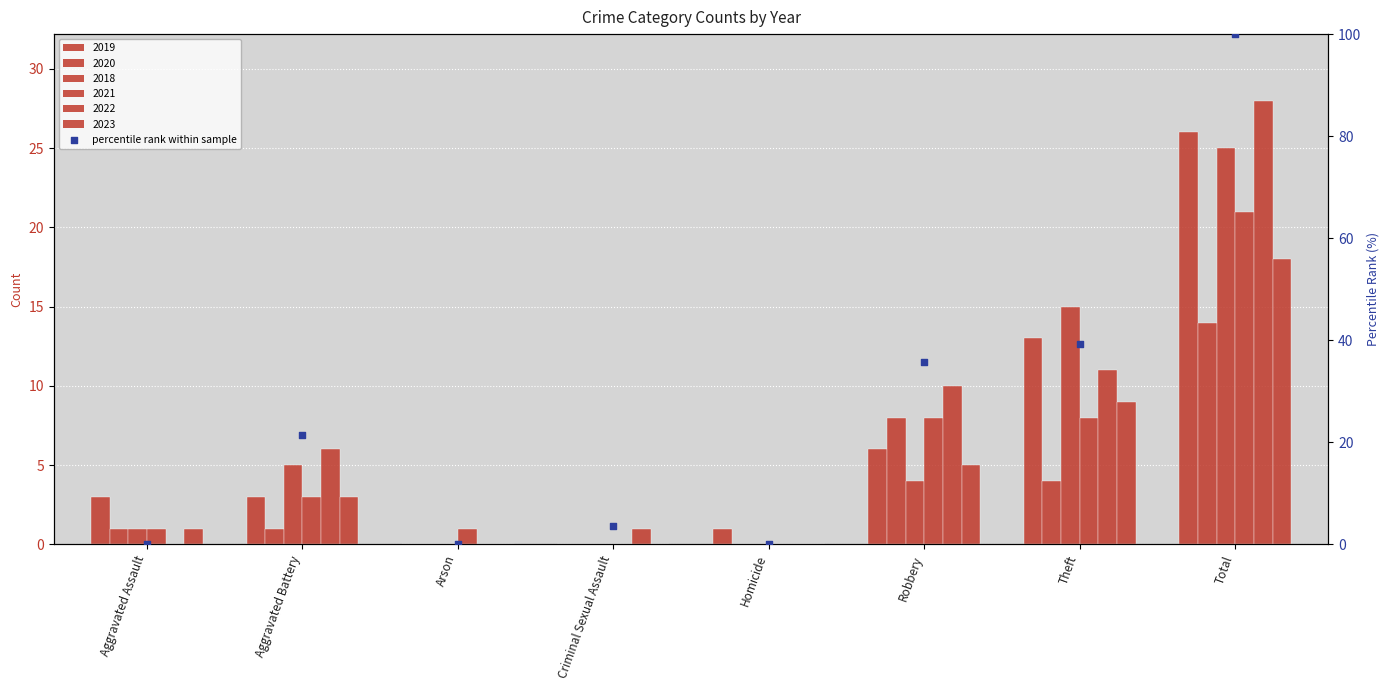

What is the change in value from Robbery to Theft?

+3.6